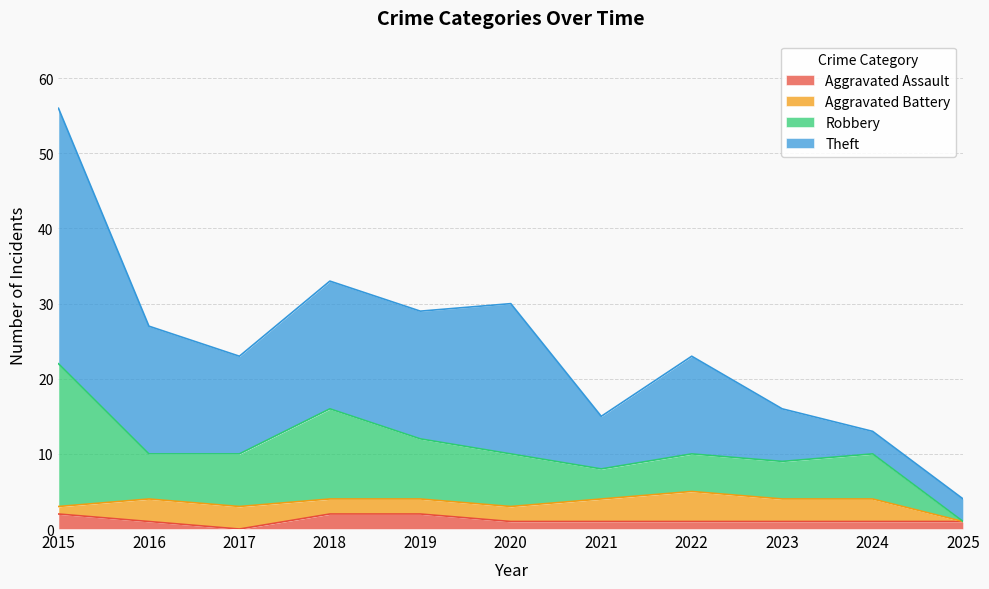

After their last crossing, which series has the higher values: Theft or Robbery?

Theft